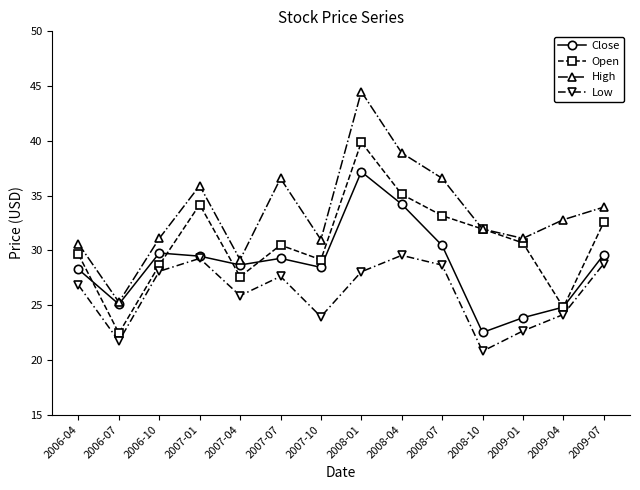

What is the total value across all series at 2008-07?

128.9